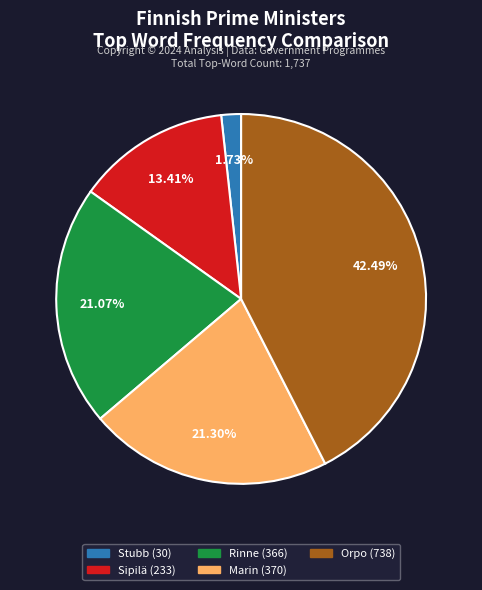

Does Rinne account for over 50% of the chart?

No